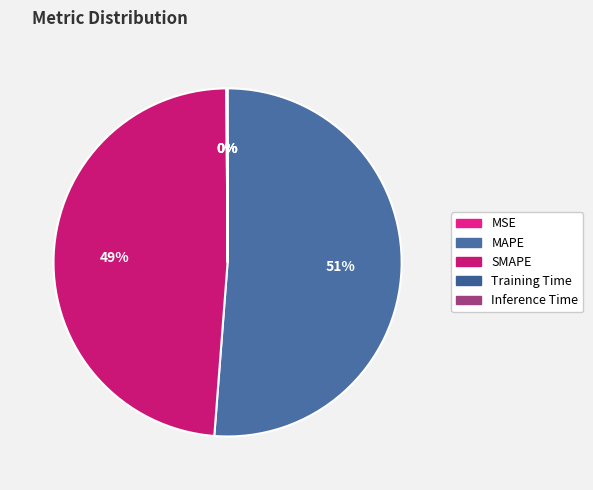

What is the smallest slice in the pie chart?

MSE